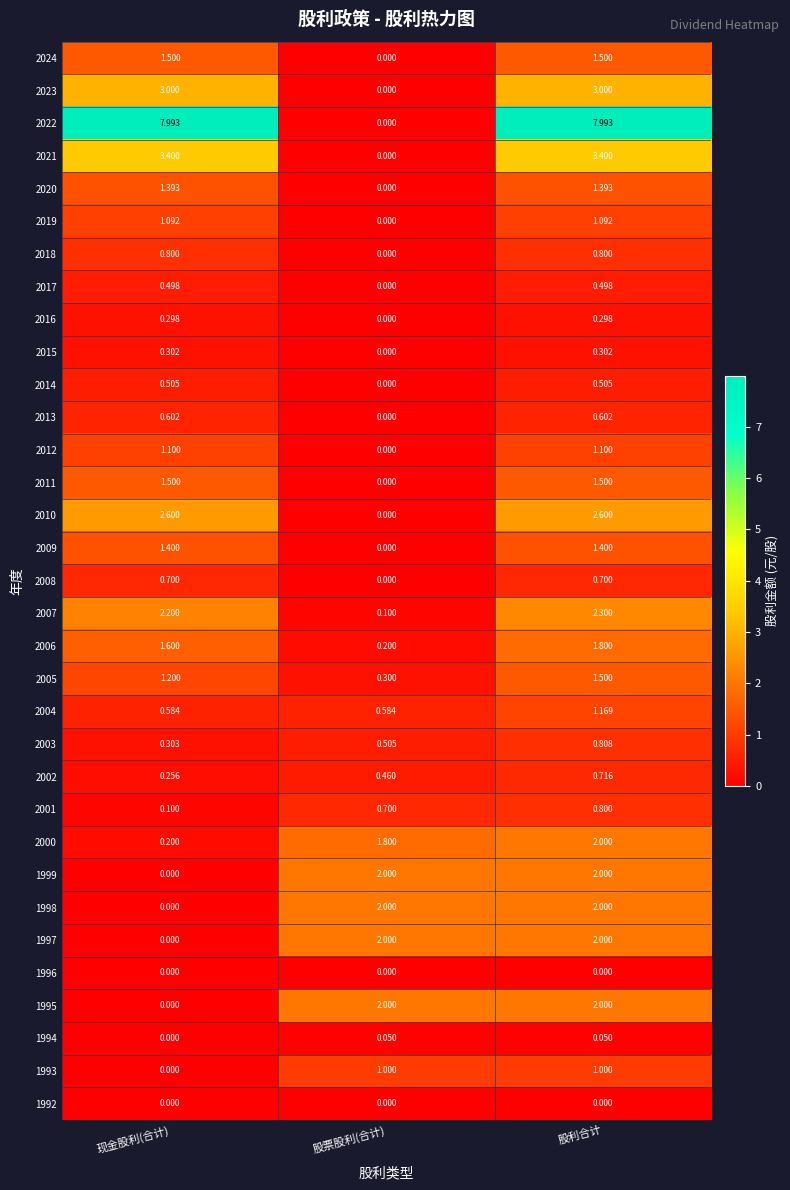

Is the value of 2004 at 现金股利(合计) greater than the value of 1998 at 股利合计?

No